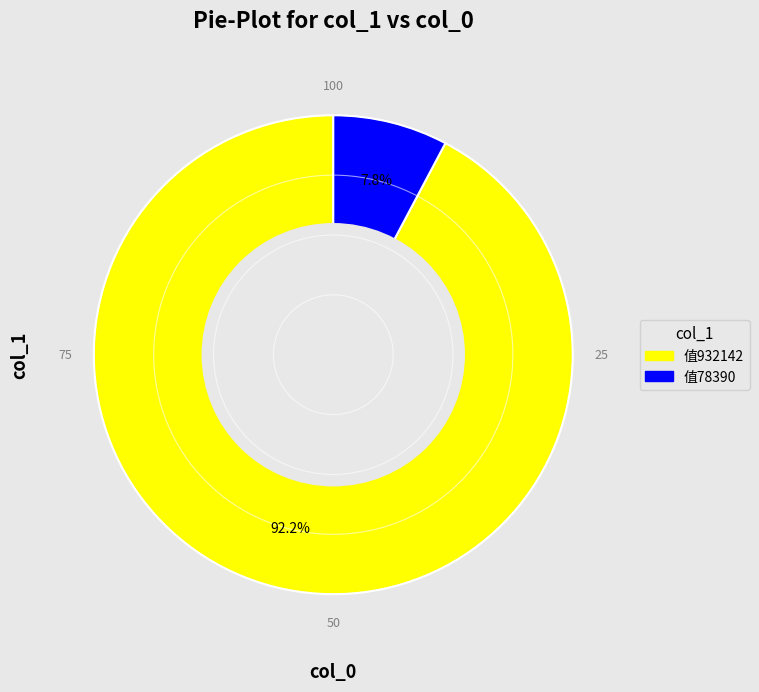

Is there a majority slice in this chart?

Yes